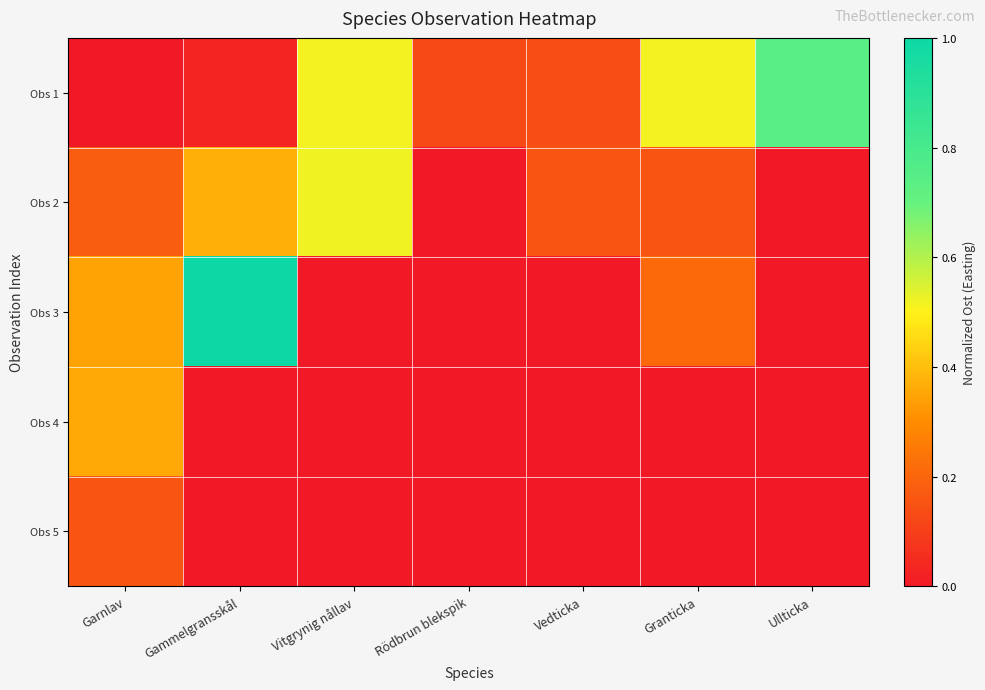

Reading right to left, list all the values displayed in this chart.

Obs 1: Ullticka=0.7	Granticka=0.5	Vedticka=0.1	Rödbrun blekspik=0.1	Vitgrynig nållav=0.5	Gammelgransskål=0.0	Garnlav=0.0
Obs 2: Ullticka=0.0	Granticka=0.2	Vedticka=0.2	Rödbrun blekspik=0.0	Vitgrynig nållav=0.5	Gammelgransskål=0.4	Garnlav=0.2
Obs 3: Ullticka=0.0	Granticka=0.2	Vedticka=0.0	Rödbrun blekspik=0.0	Vitgrynig nållav=0.0	Gammelgransskål=1.0	Garnlav=0.3
Obs 4: Ullticka=0.0	Granticka=0.0	Vedticka=0.0	Rödbrun blekspik=0.0	Vitgrynig nållav=0.0	Gammelgransskål=0.0	Garnlav=0.4
Obs 5: Ullticka=0.0	Granticka=0.0	Vedticka=0.0	Rödbrun blekspik=0.0	Vitgrynig nållav=0.0	Gammelgransskål=0.0	Garnlav=0.2